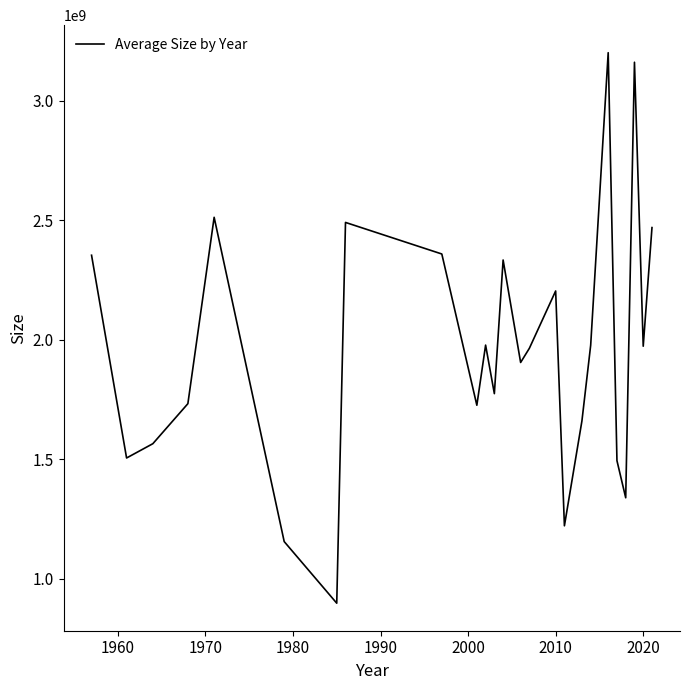

What is the smallest value displayed?

898723238.0